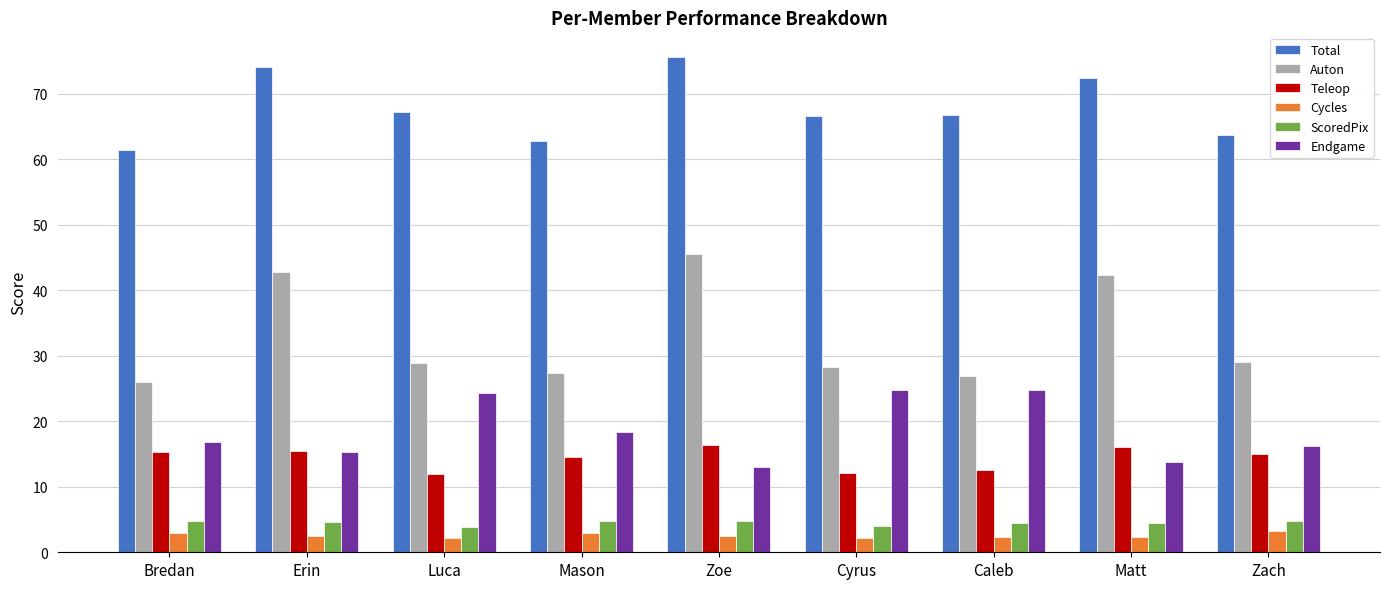

Read the Endgame value at Mason.

18.4